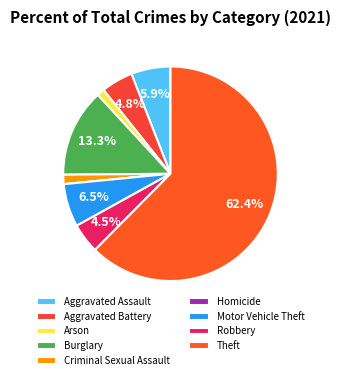

Do Robbery and Burglary together represent more than half of the pie?

No